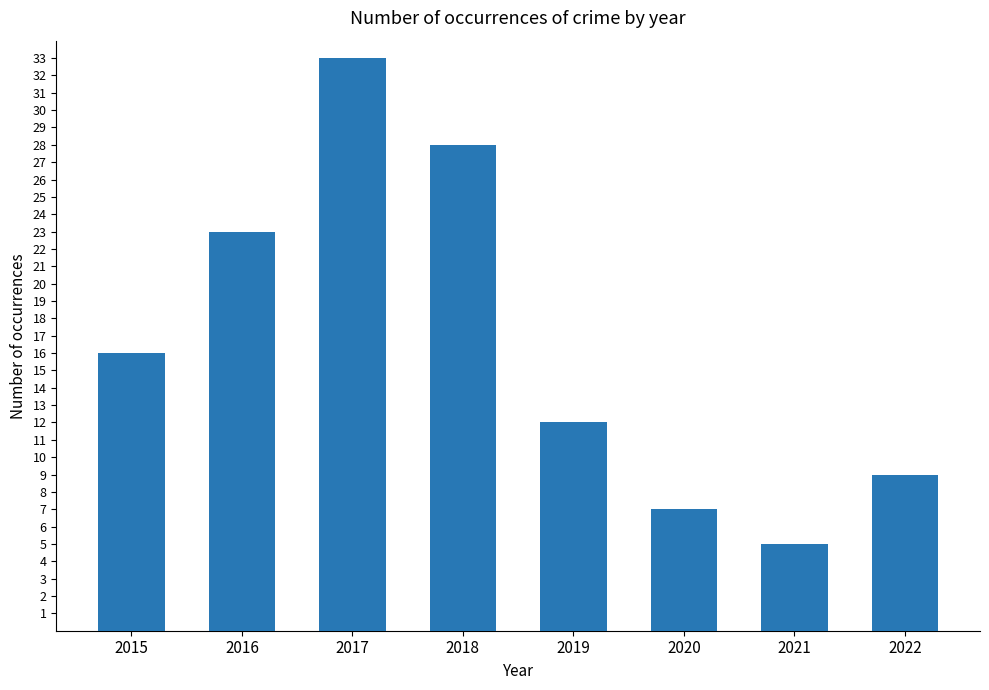

At which label is the value closest to 19?

2015